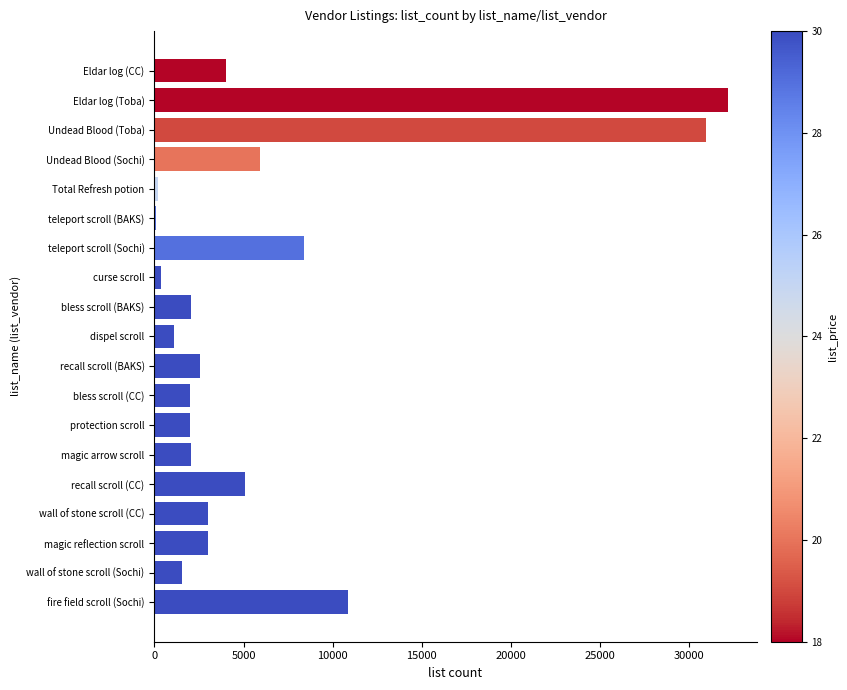

What is the average value?

6174